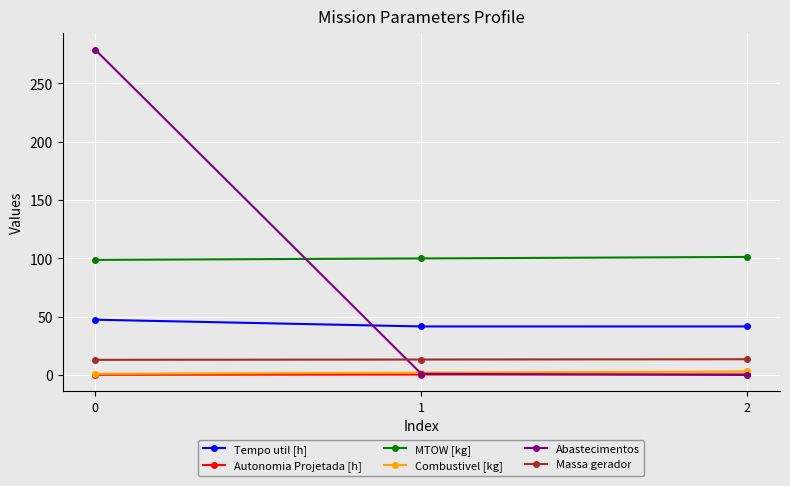

What value does the Autonomia Projetada [h] series have at 0?

0.2